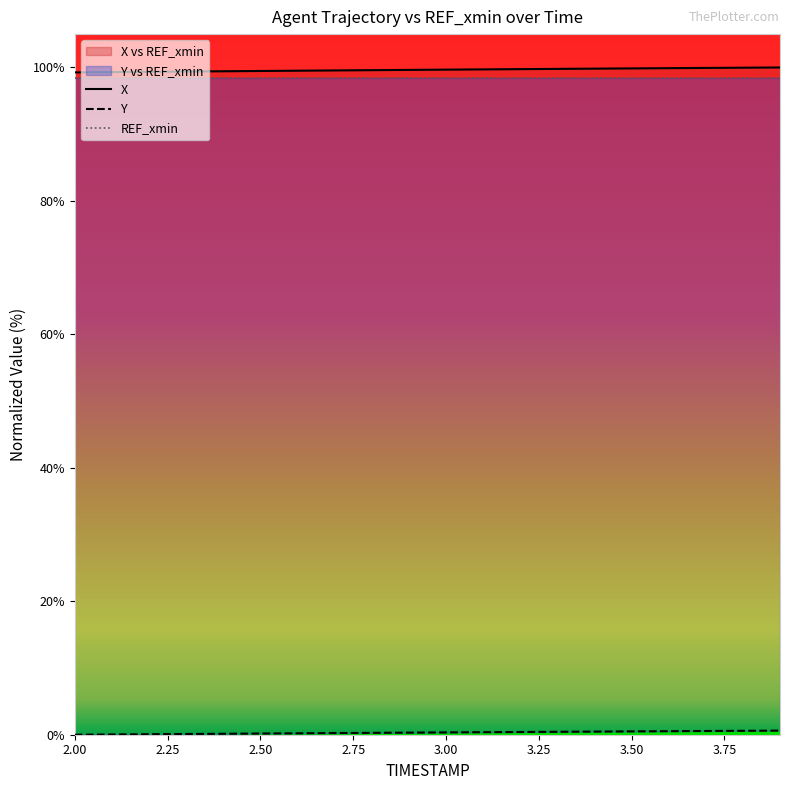

What is the difference between the maximum and minimum values in the X series?

0.7